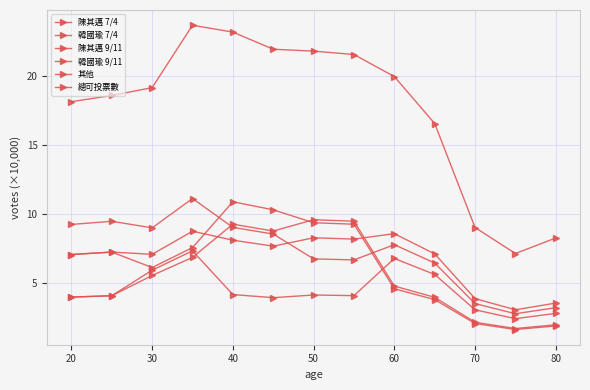

True or false: 其他 and 陳其邁 7/4 intersect in this chart.

False